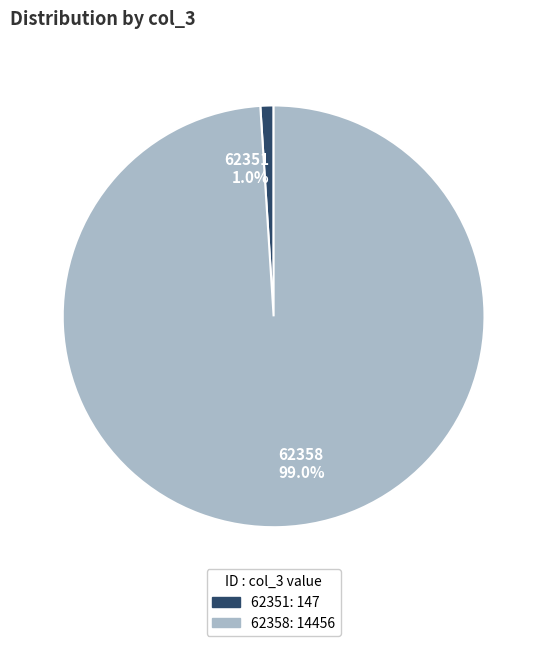

Which category has the biggest portion of the pie?

62358